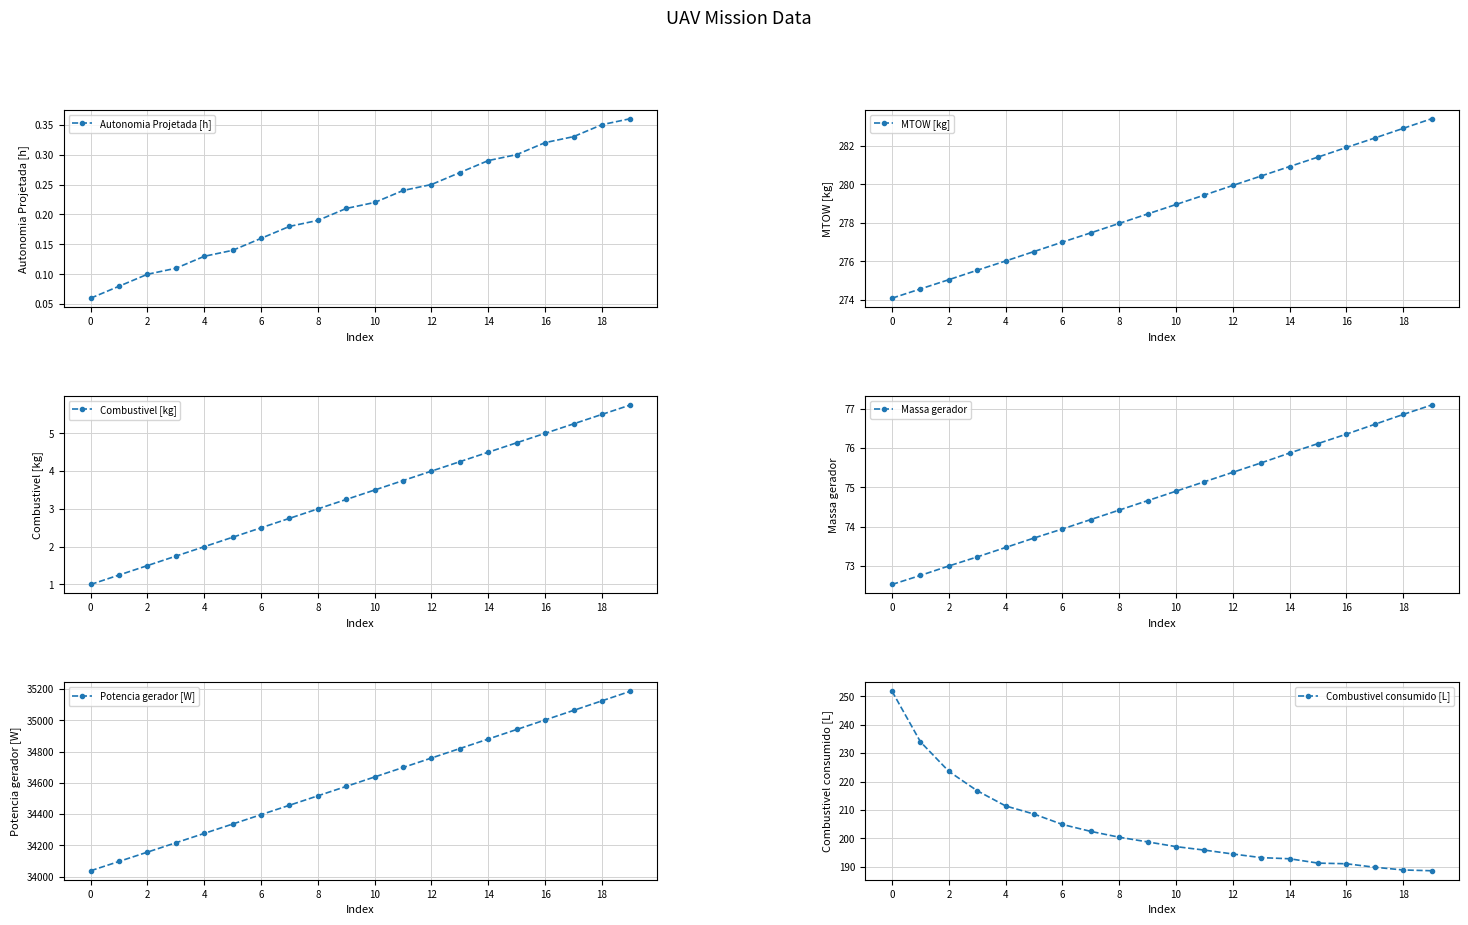

True or false: Autonomia Projetada [h] and Potencia gerador [W] cross at least once.

False